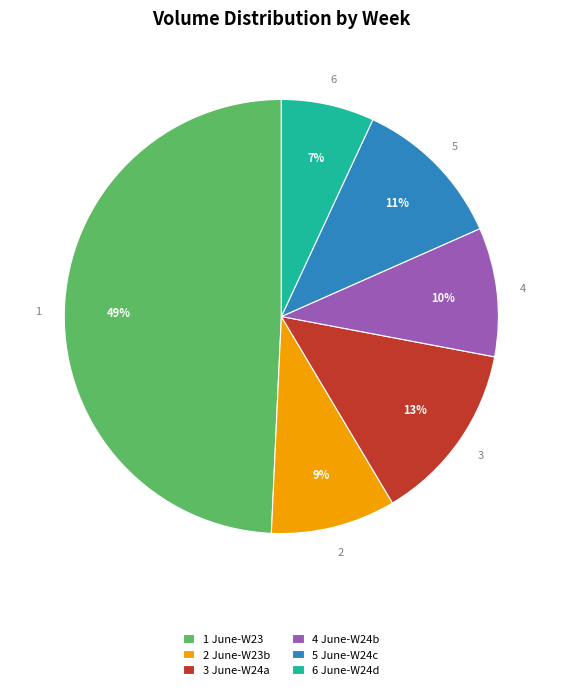

What is the smallest slice in the pie chart?

6 June-W24d